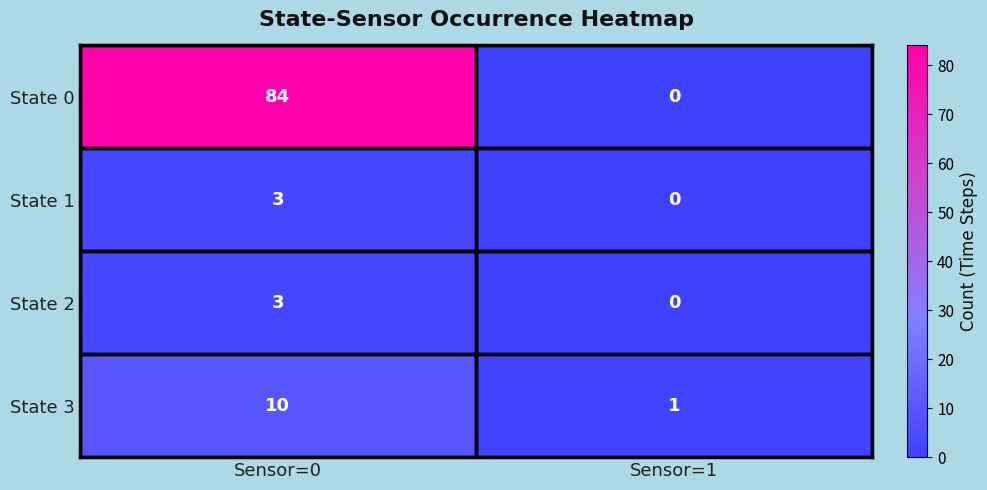

At which label is State 1 closest to 1?

Sensor=1